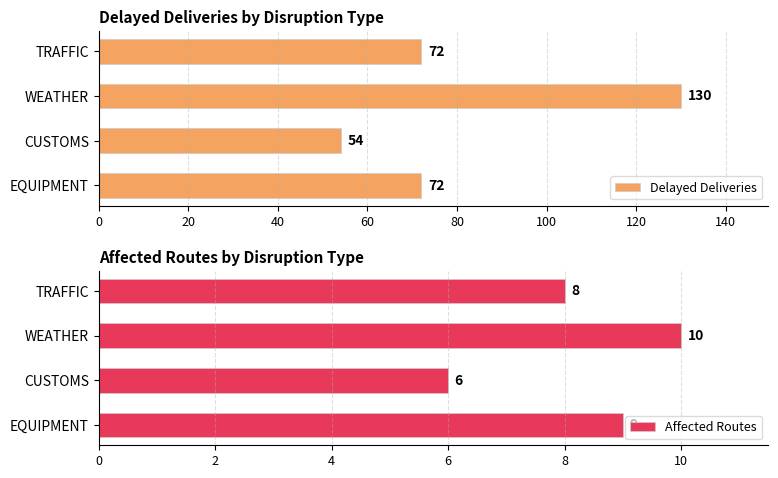

Count the Delayed Deliveries values in the range 72 to 130.

3